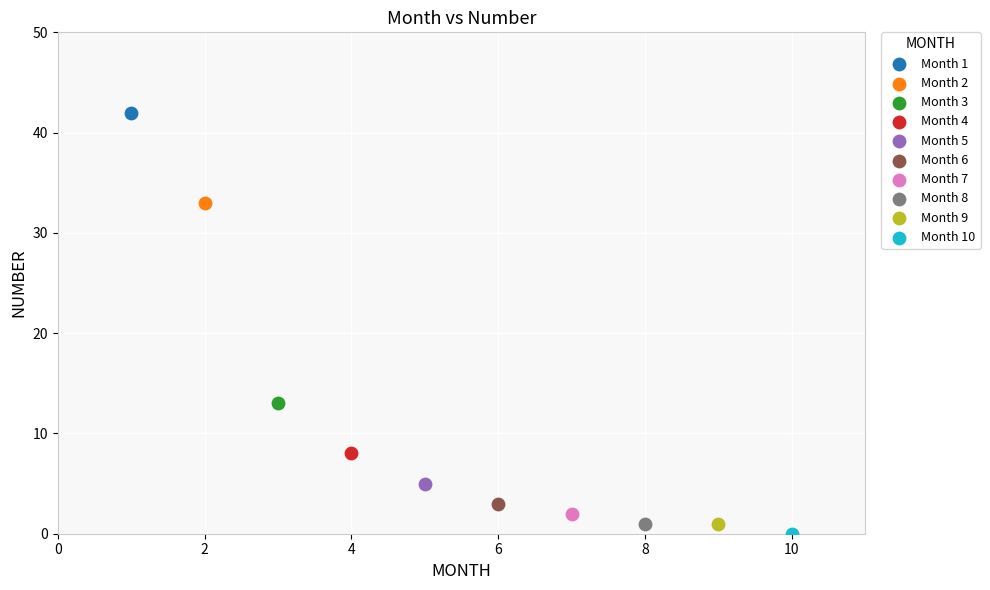

Which series reaches the minimum Y coordinate?

Month 10